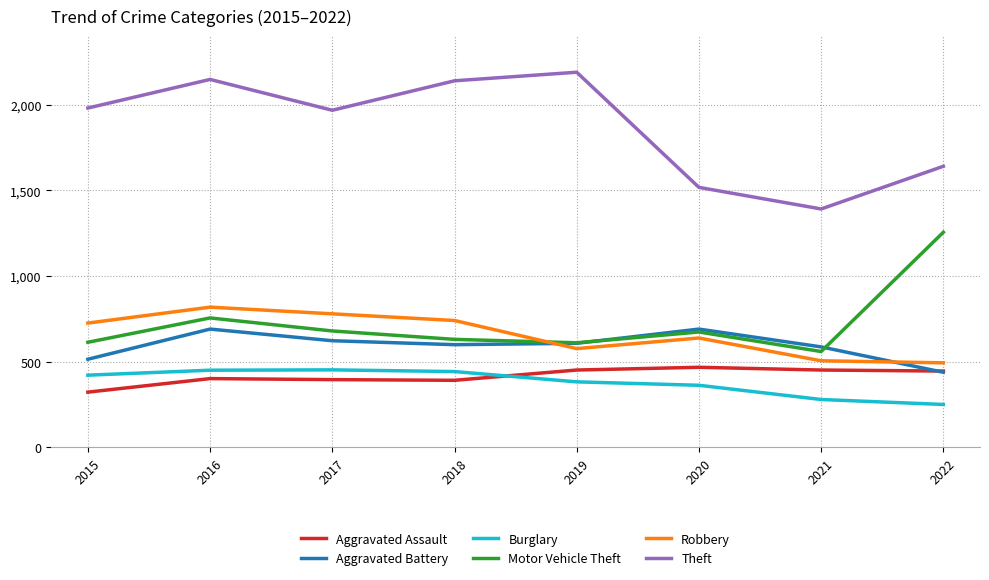

What is the sum of the Robbery values at 2020 and 2022?

1133